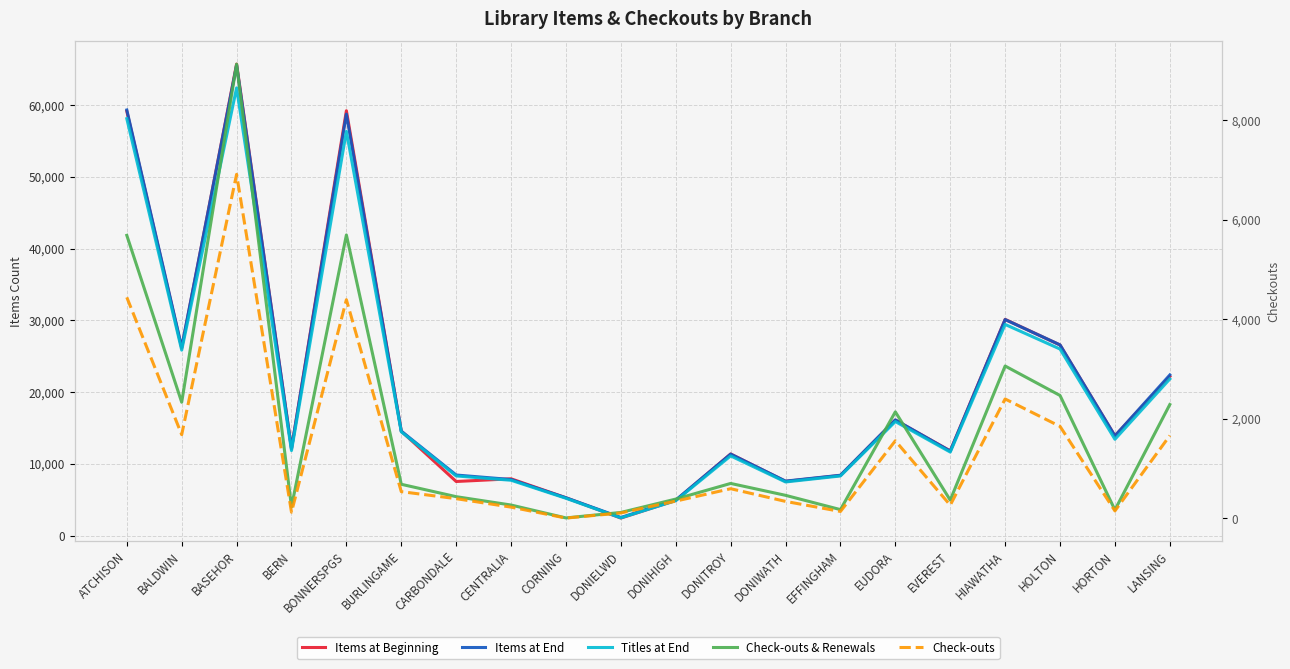

True or false: Check-outs and Items at Beginning cross at least once.

False